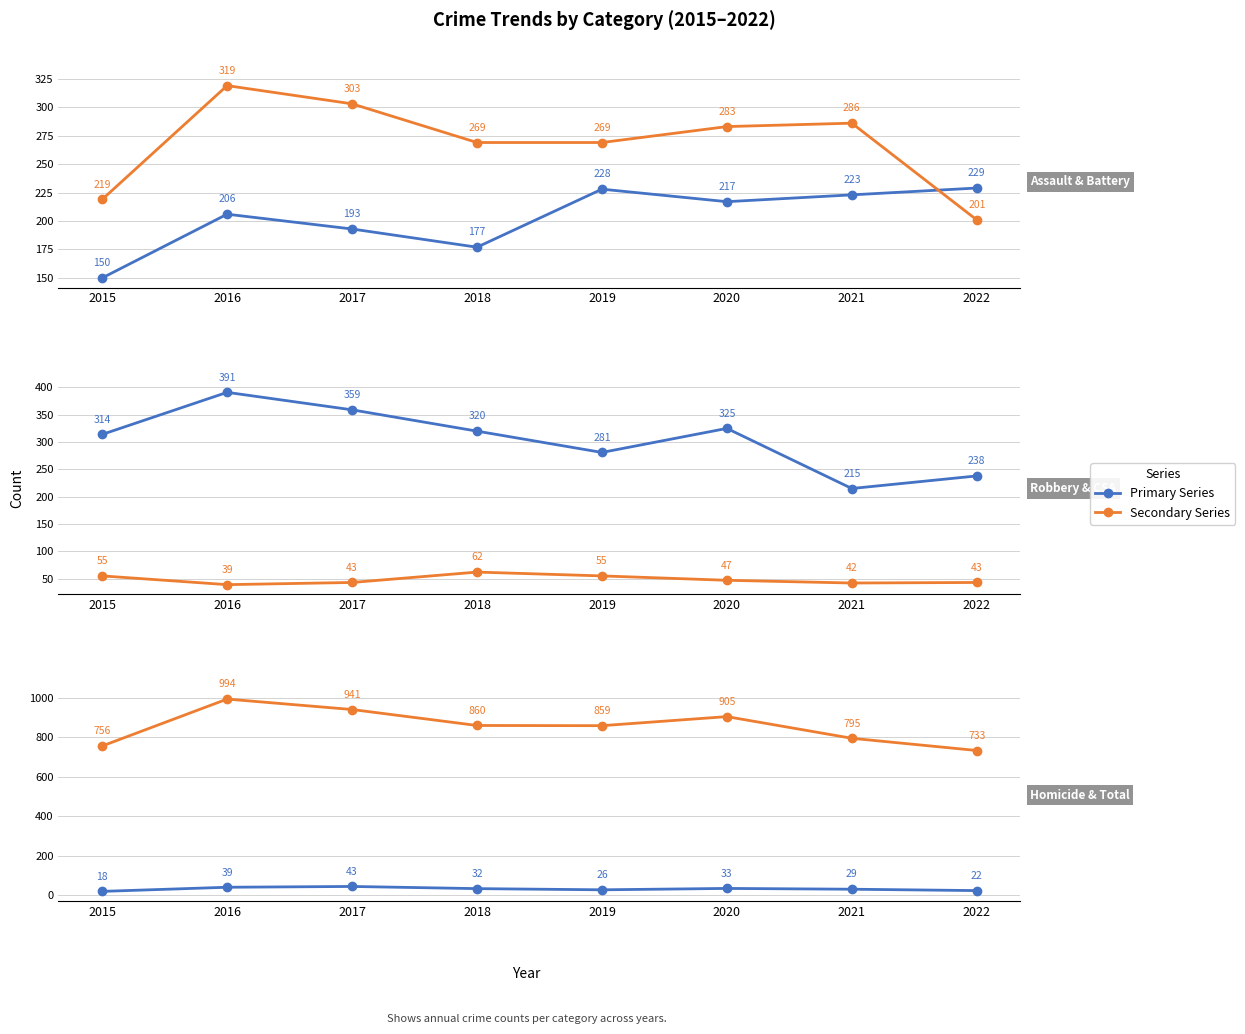

What is the smallest value displayed?

18